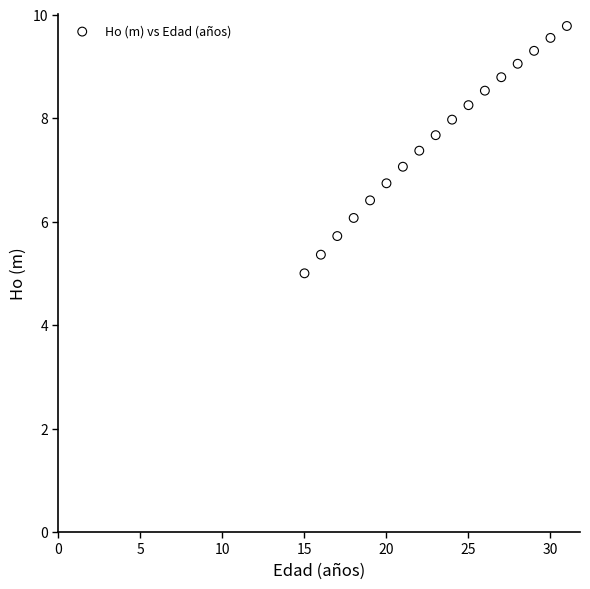

What is the range of Y values (max minus min)?

4.8